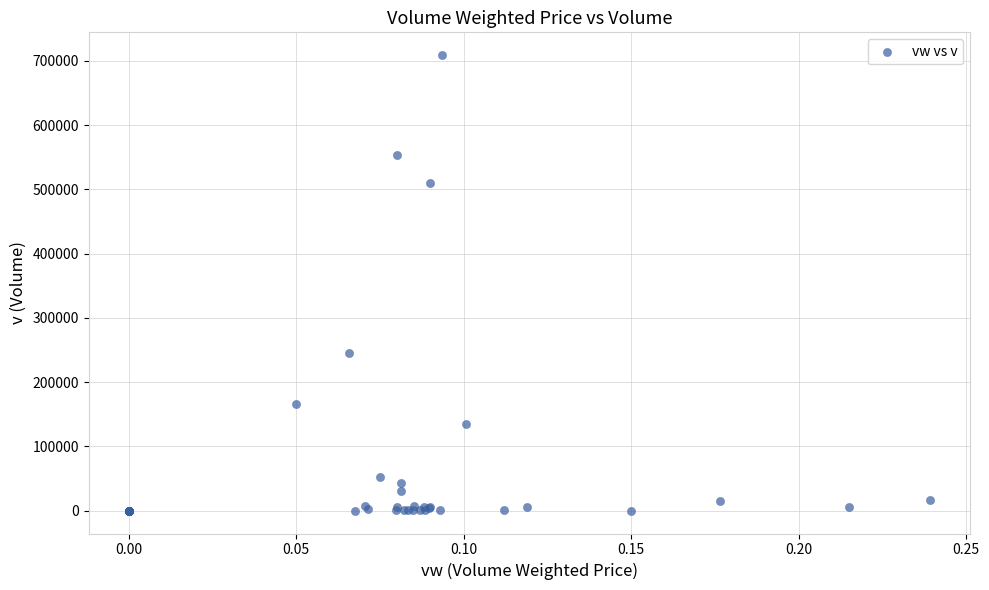

What Y value in the scatter plot is closest to 354576?

245800